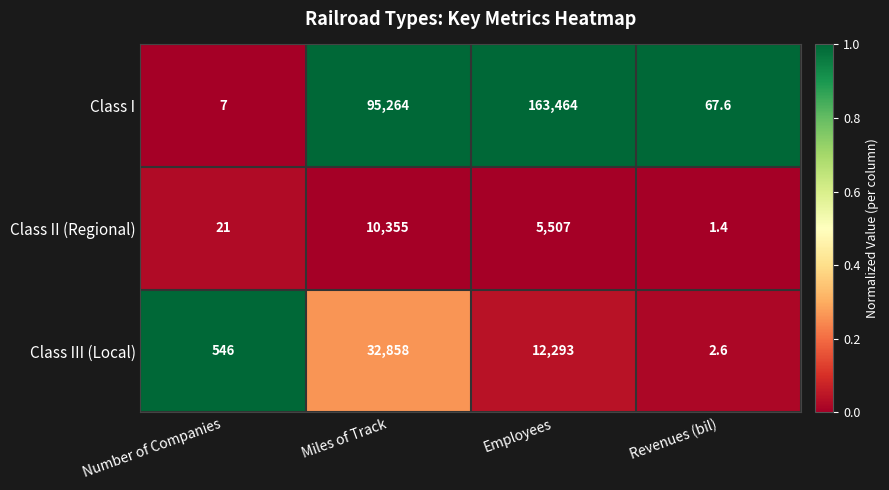

Rank the series at Number of Companies from highest to lowest value.

Class III (Local), Class II (Regional), Class I